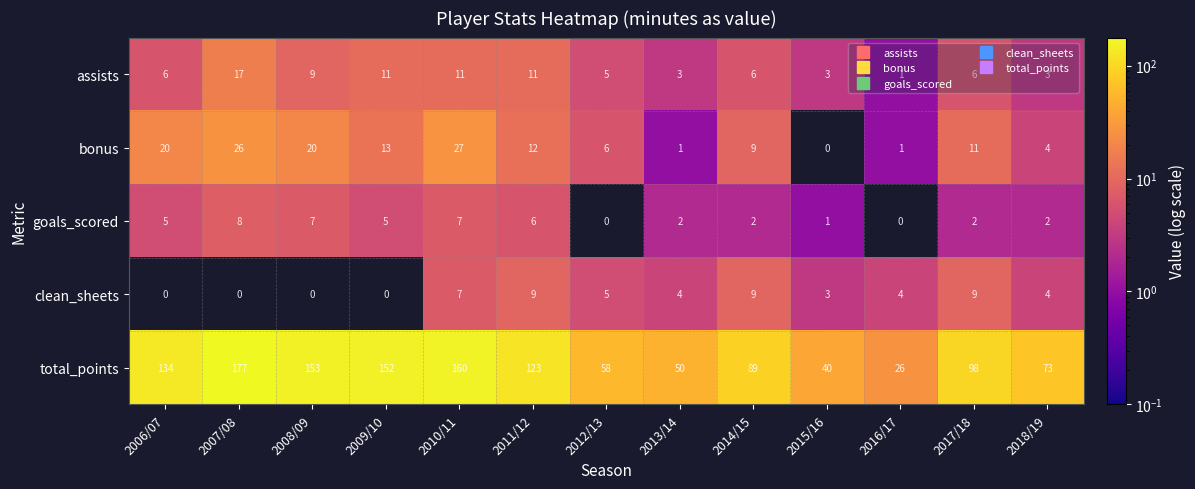

Which category has the highest value across all series?

2007/08